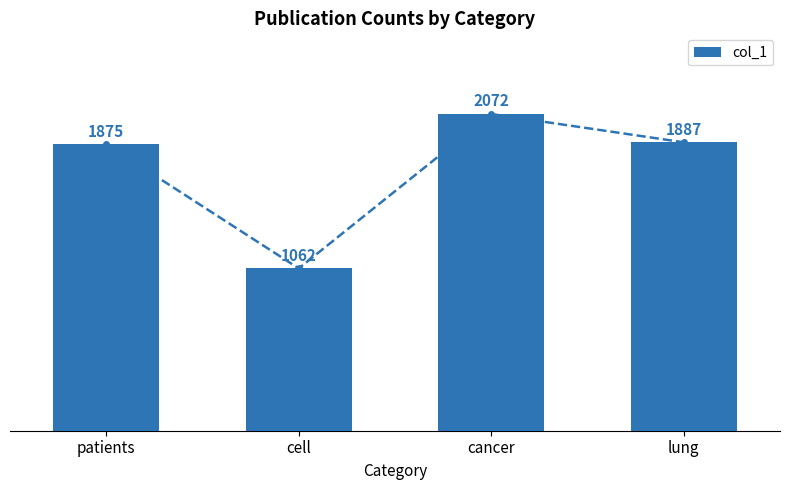

List the labels in order of value, smallest first.

cell, patients, lung, cancer